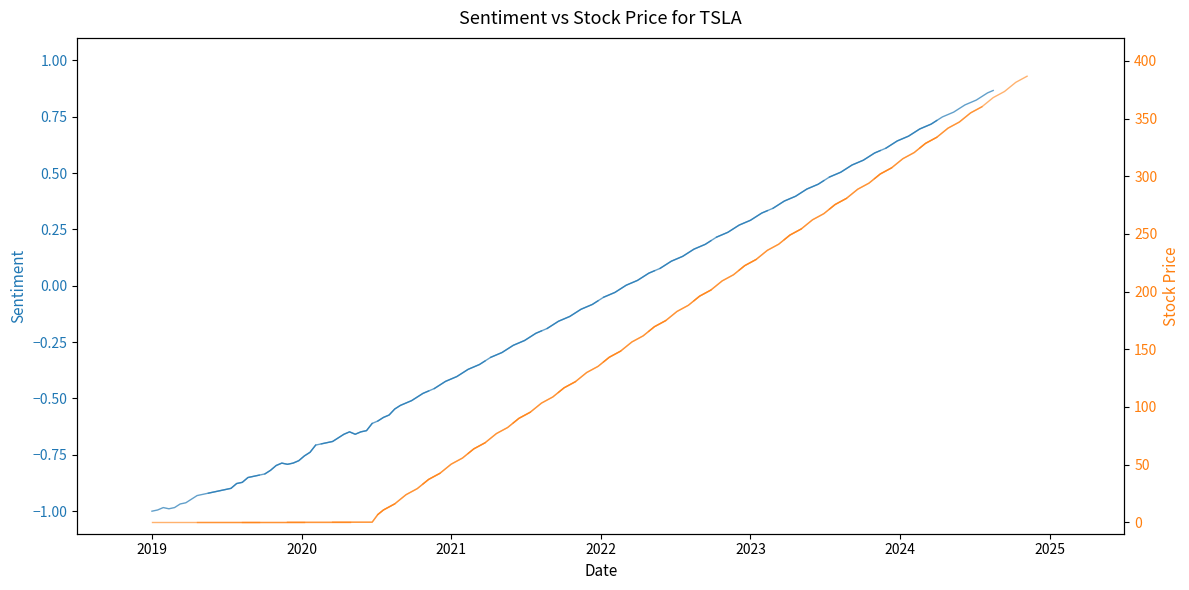

What is the minimum value shown in the chart?

-1.0